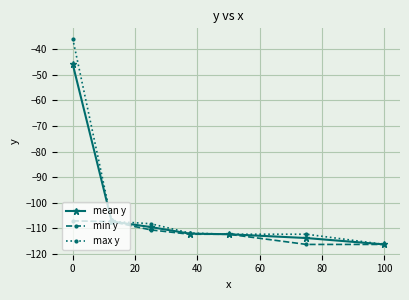

Which series has the largest range (max minus min)?

max y